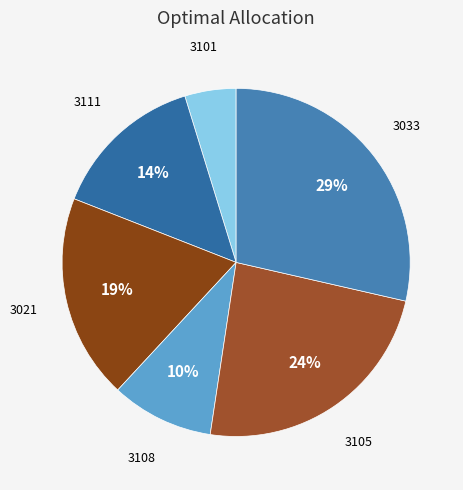

Does 3111 account for over 50% of the chart?

No